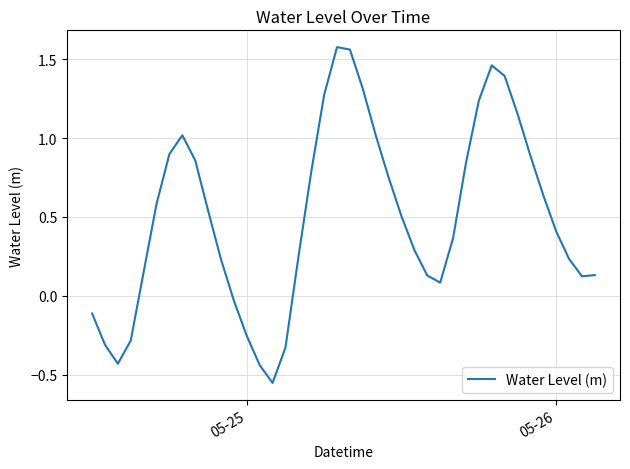

What is the difference between the maximum and minimum values?

2.1